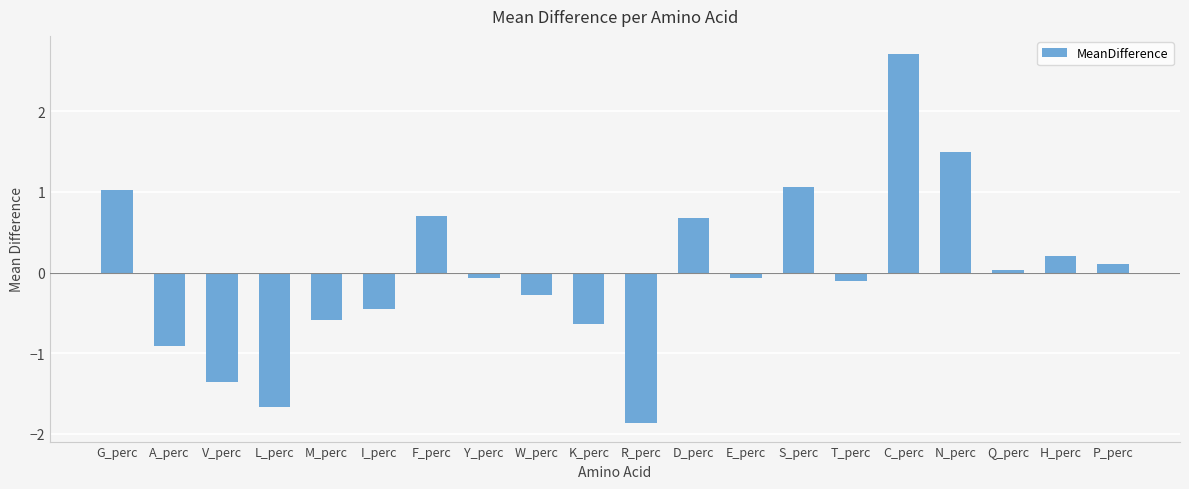

What is the sum of the values at R_perc and S_perc?

-0.8